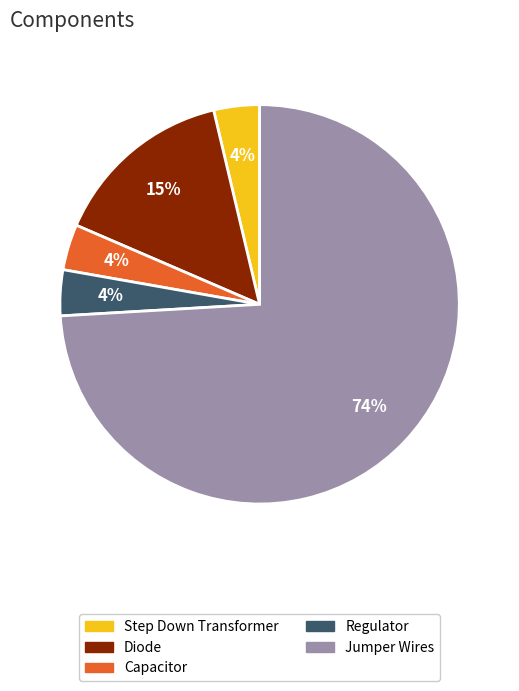

Which has a higher value, Diode or Jumper Wires?

Jumper Wires